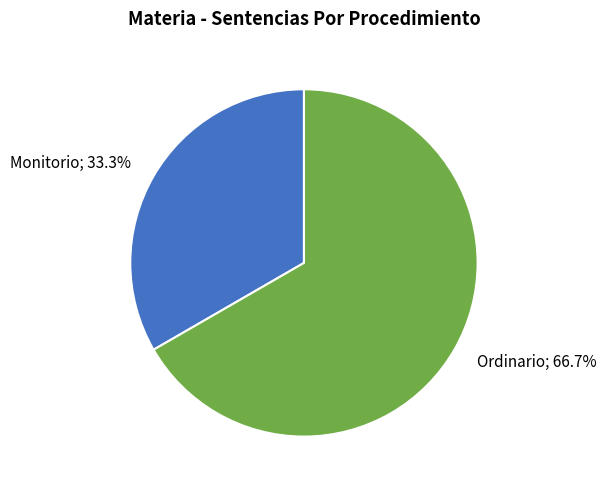

Does any single category account for the majority?

Yes